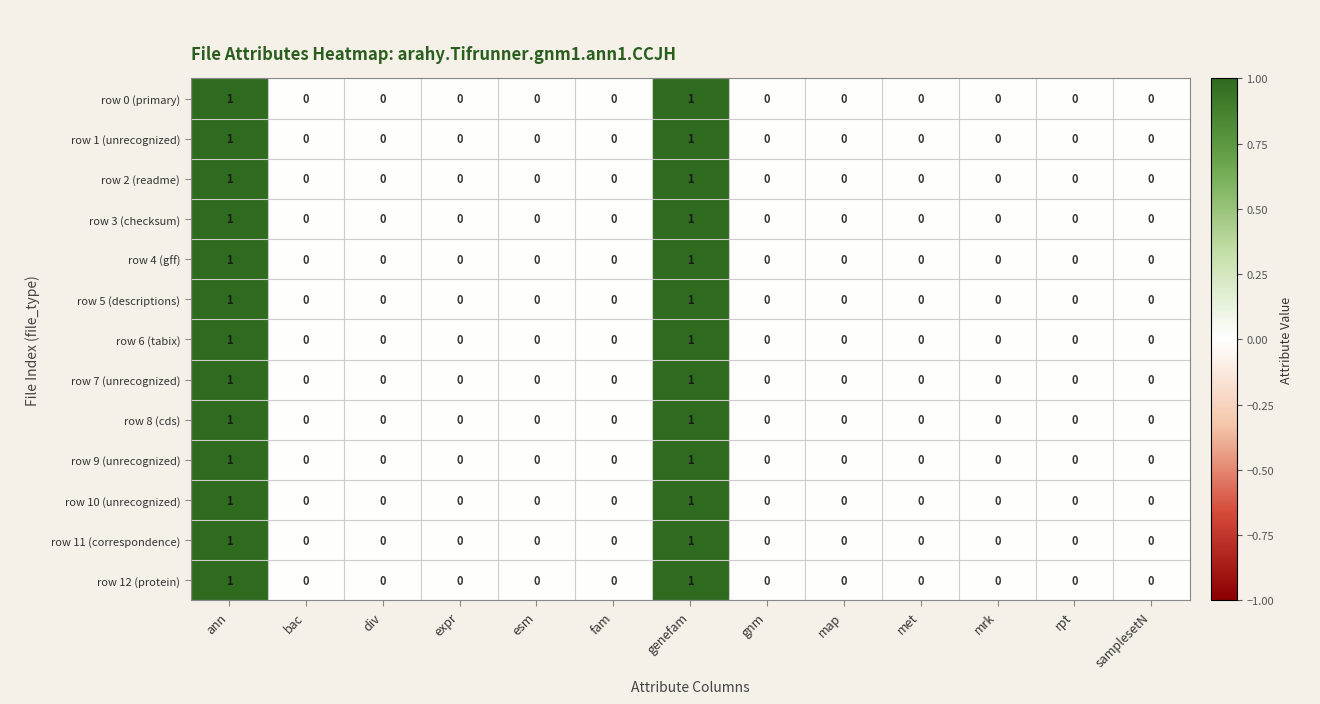

The value of row 3 (checksum) at bac is 0. True or false?

True